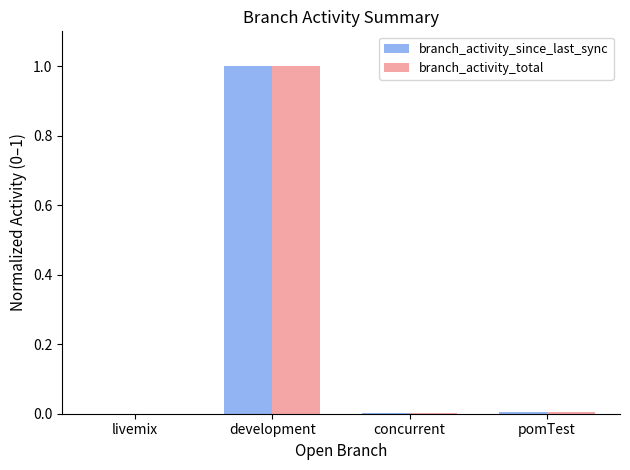

Count the number of categories in the chart.

4